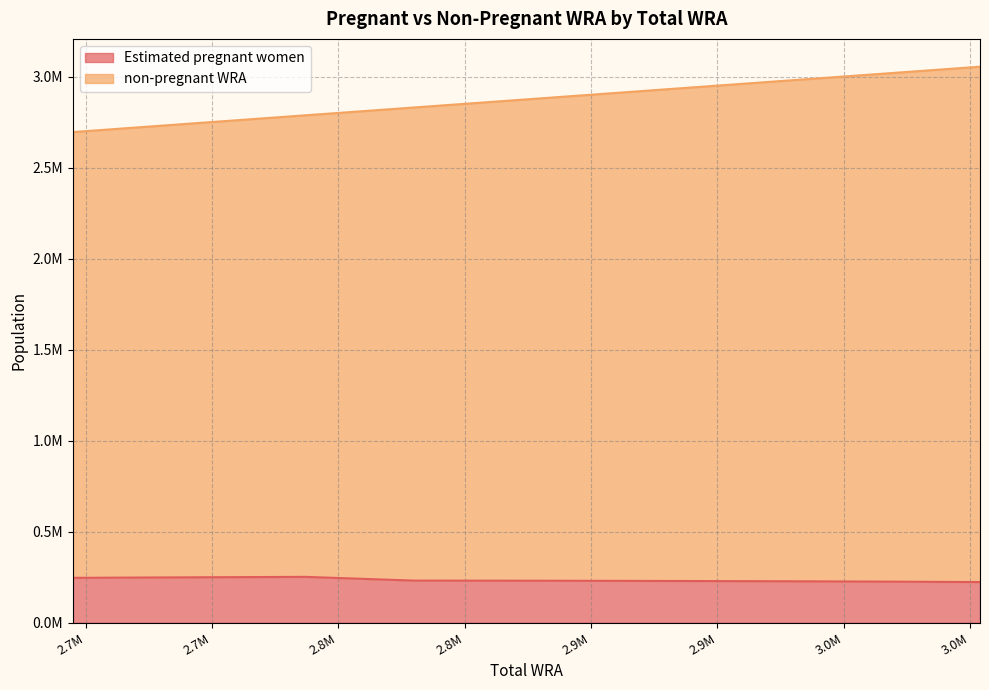

Which series changed the most between 2695000 and 3004000?

non-pregnant WRA